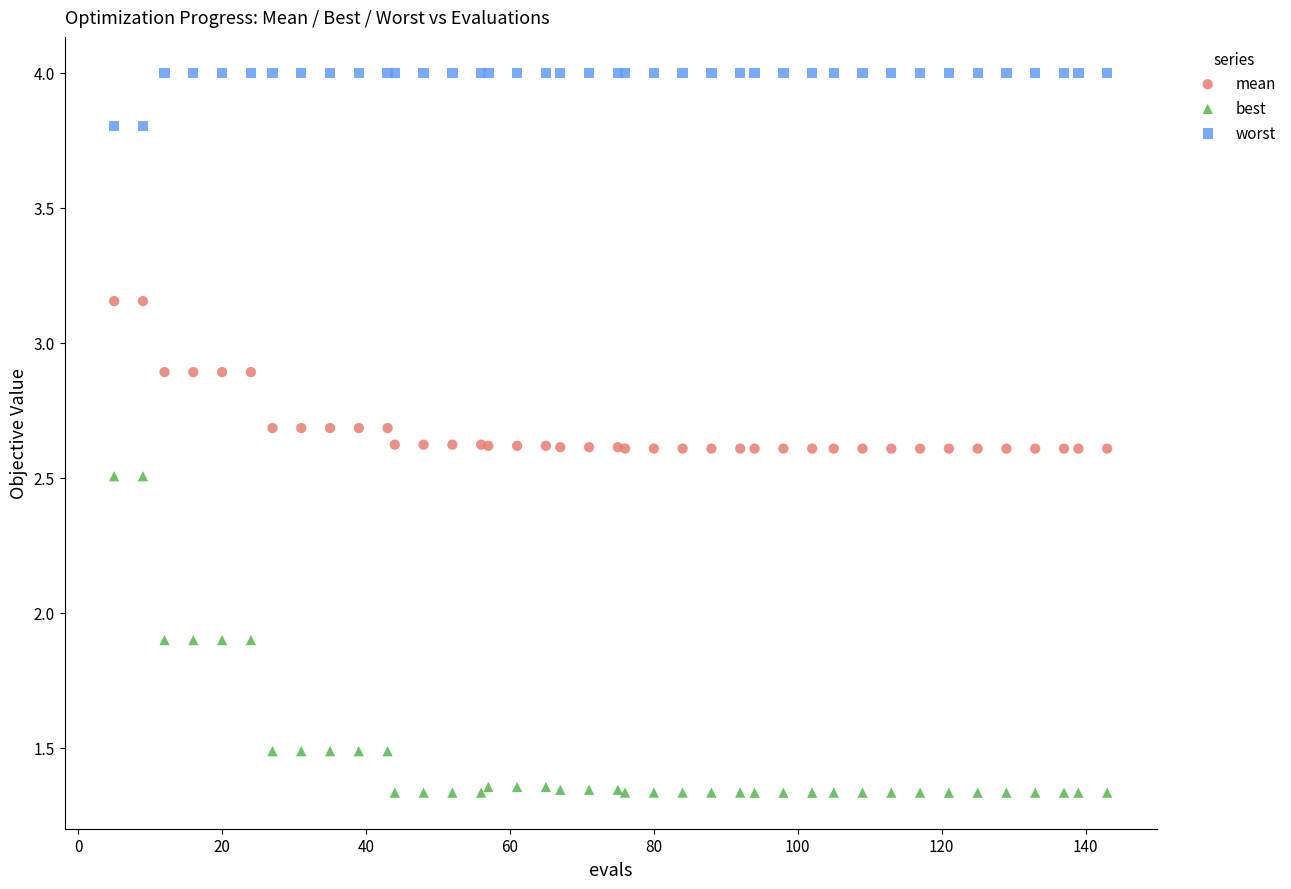

What are all the series names shown in the legend?

mean, best, worst